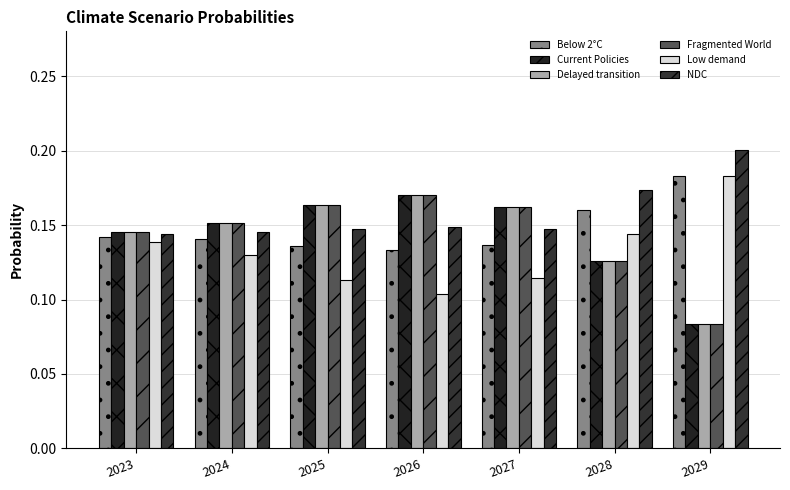

How many distinct data groups are displayed?

6